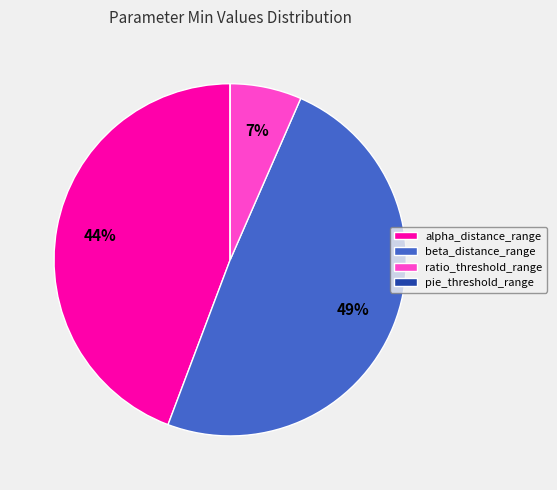

True or false: alpha_distance_range accounts for 32% of the total.

False